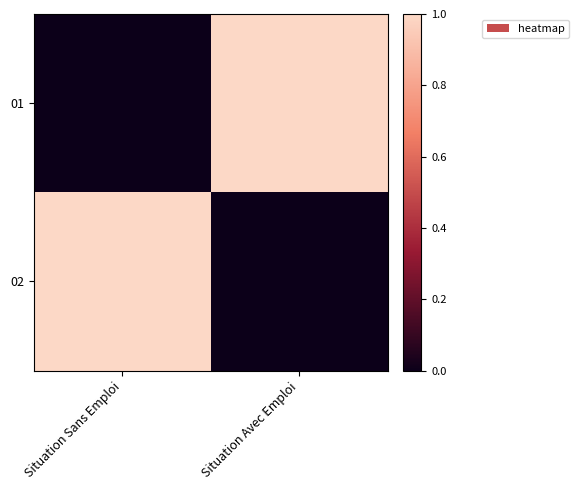

Between Situation Sans Emploi and Situation Avec Emploi, which series saw the biggest shift?

01